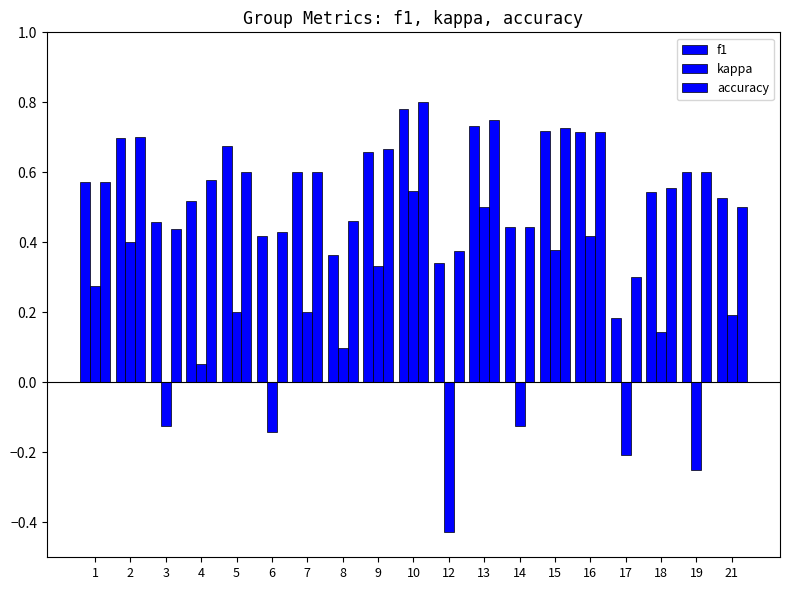

What value does the accuracy series have at 3?

0.4